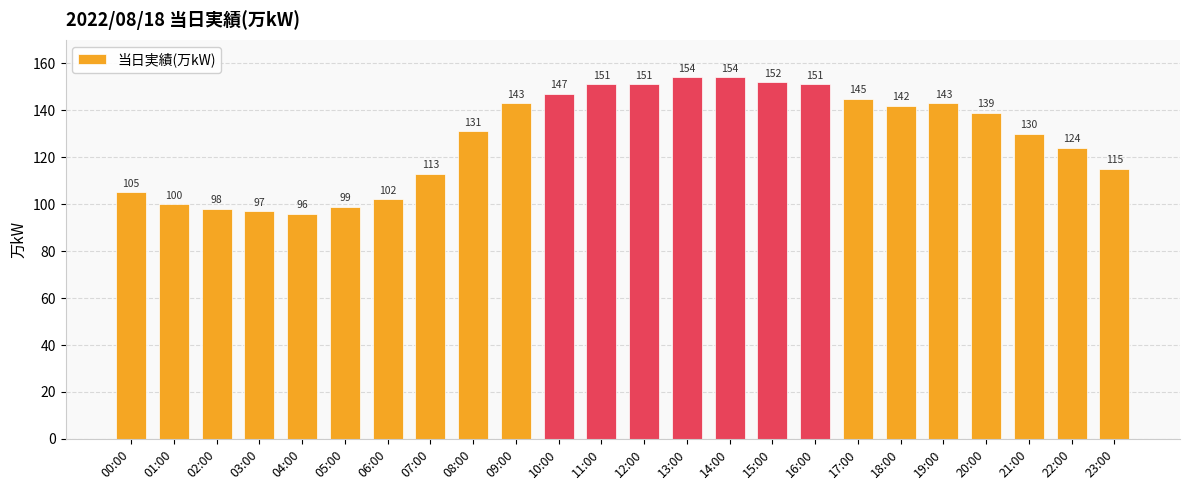

How many data points are less than 139?

12